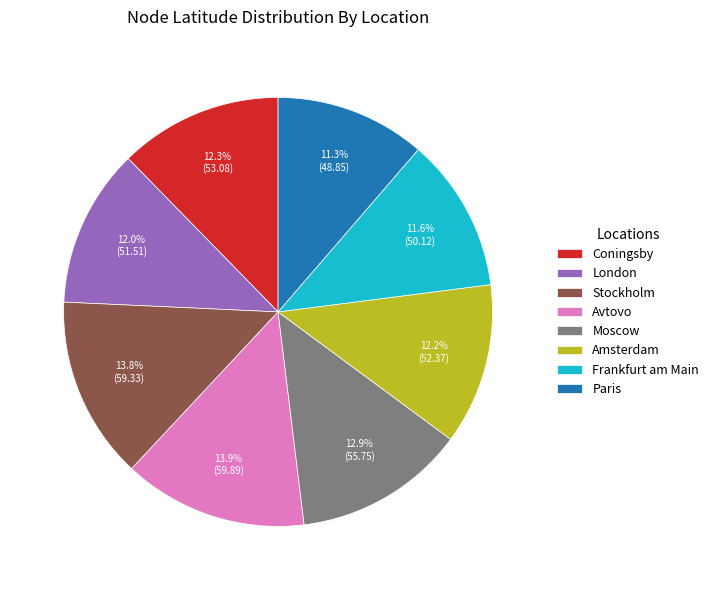

What is the ratio of the value at Frankfurt am Main to the value at Coningsby?

0.9